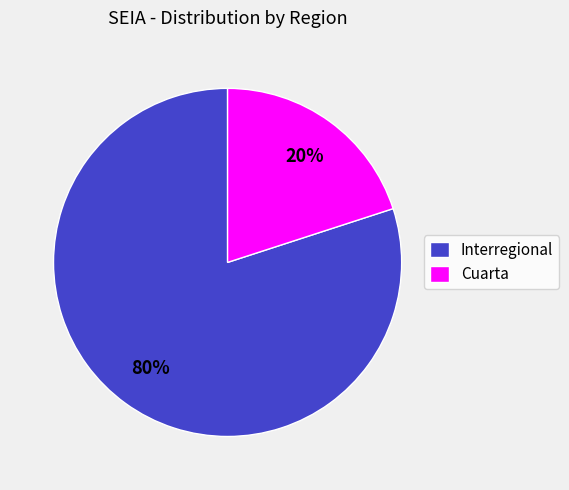

Which slice is the smallest?

Cuarta